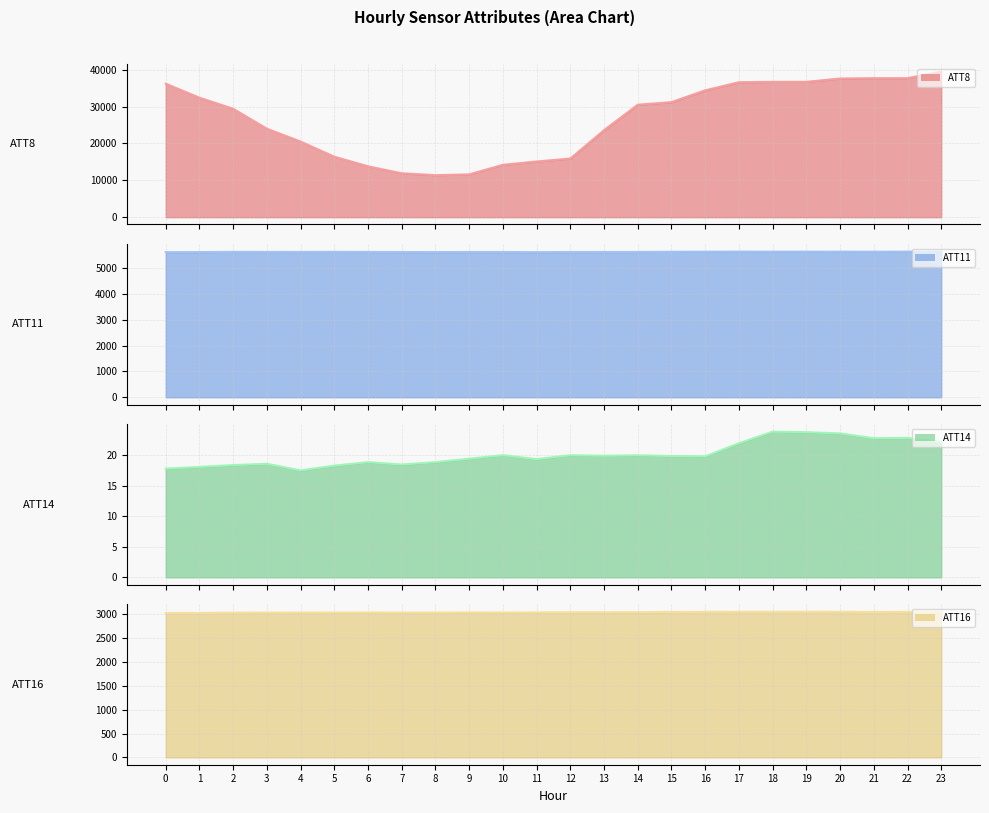

Which series has the largest range (max minus min)?

ATT8 line